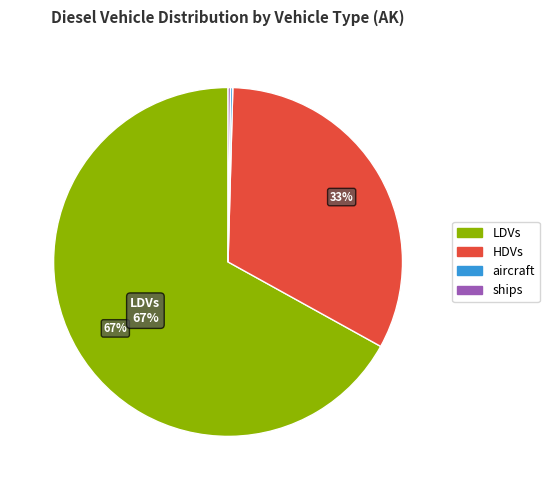

Is there any slice that represents more than half of the pie?

Yes